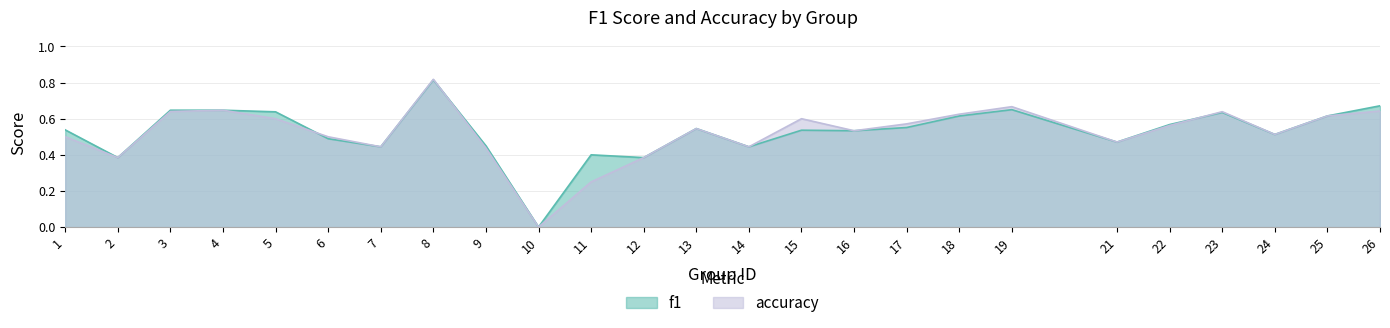

What is the difference between the accuracy values at 17 and 21?

0.1